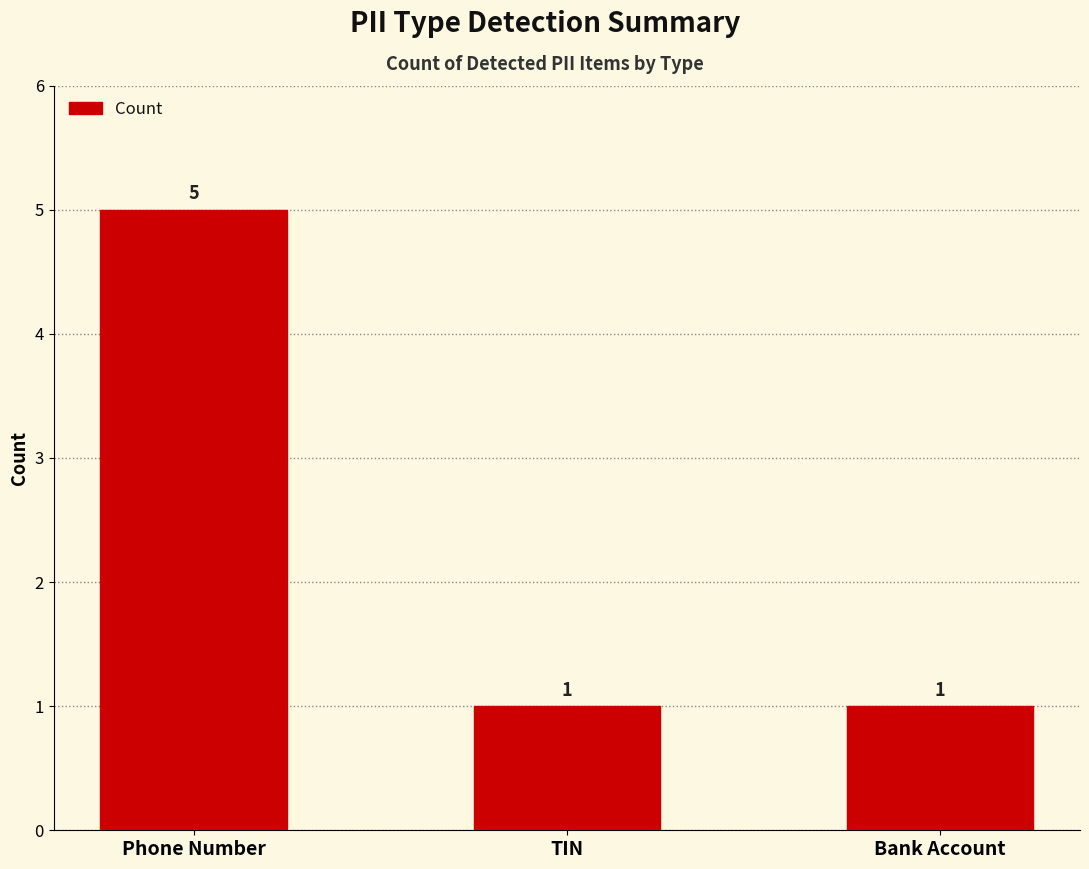

What is the change in value from Phone Number to TIN?

-4